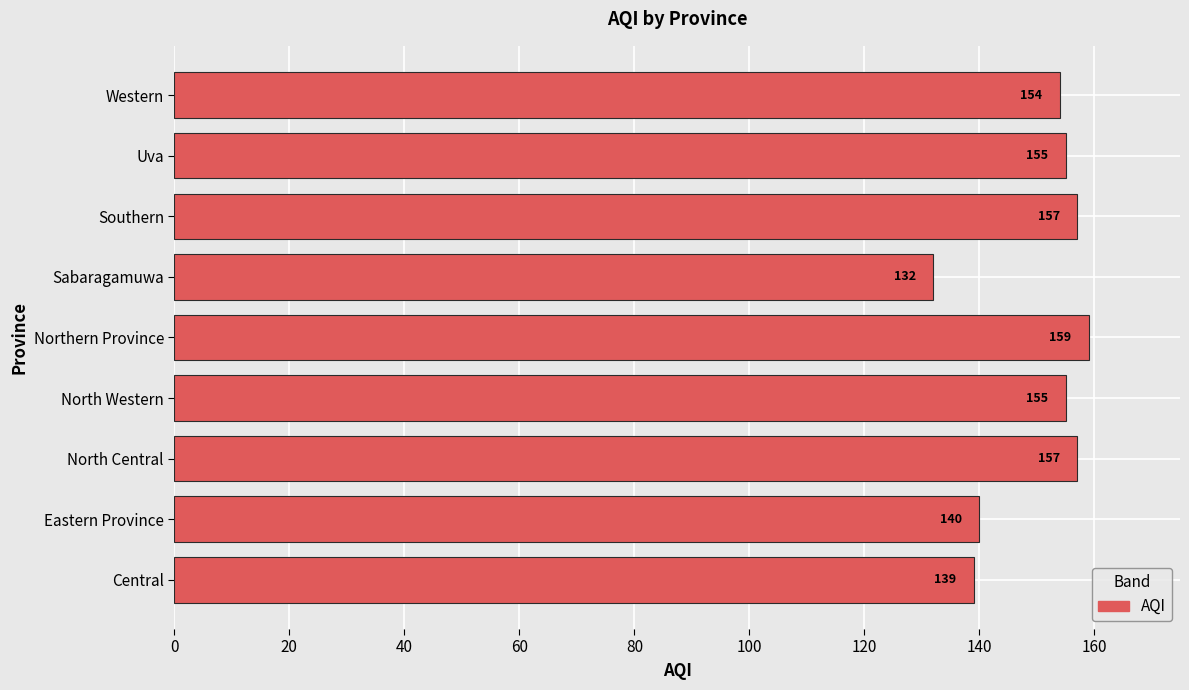

Where is the data nearest to the value 145?

Eastern Province